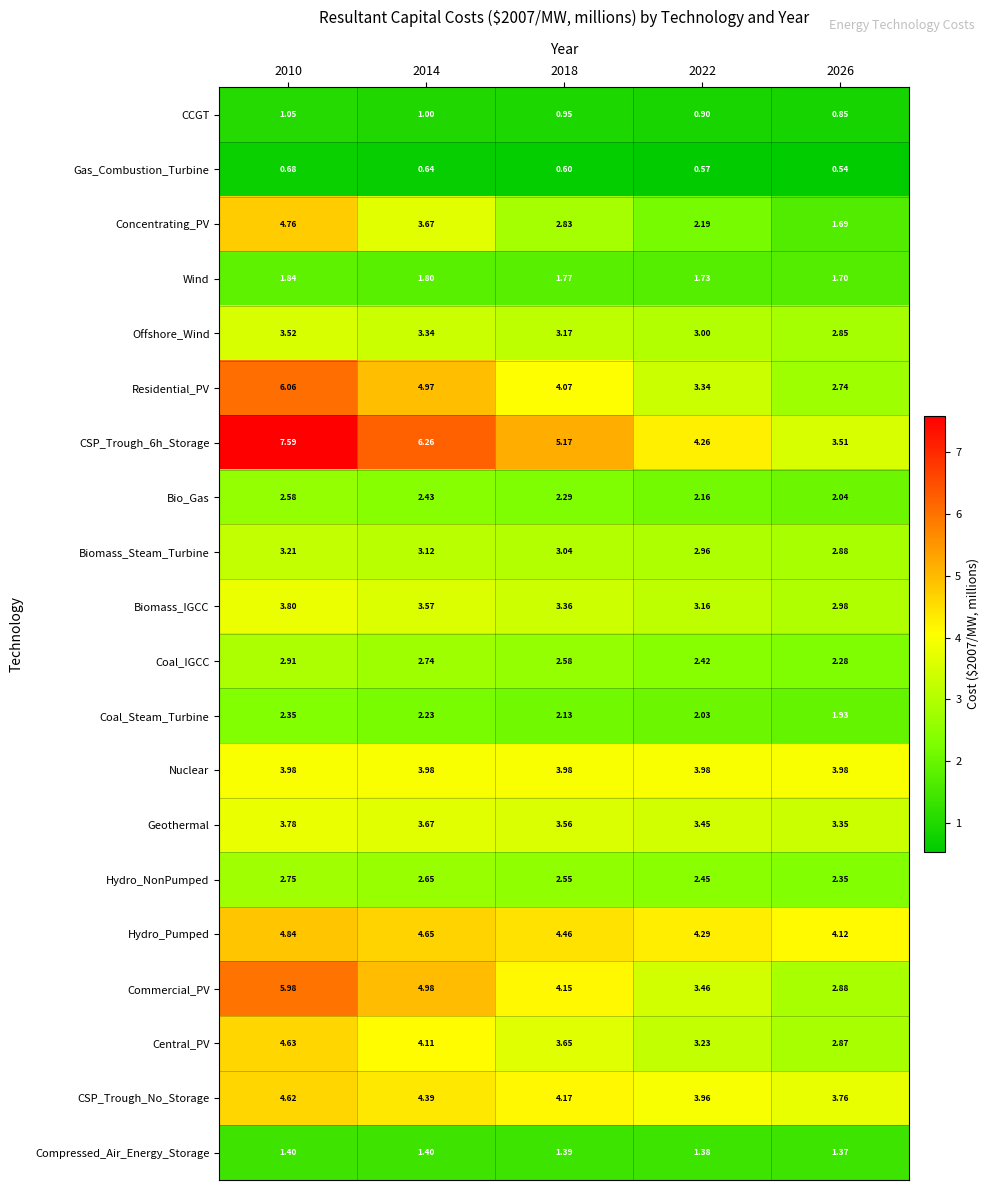

Is the value of Offshore_Wind at 2014 greater than the value of Biomass_IGCC at 2010?

No